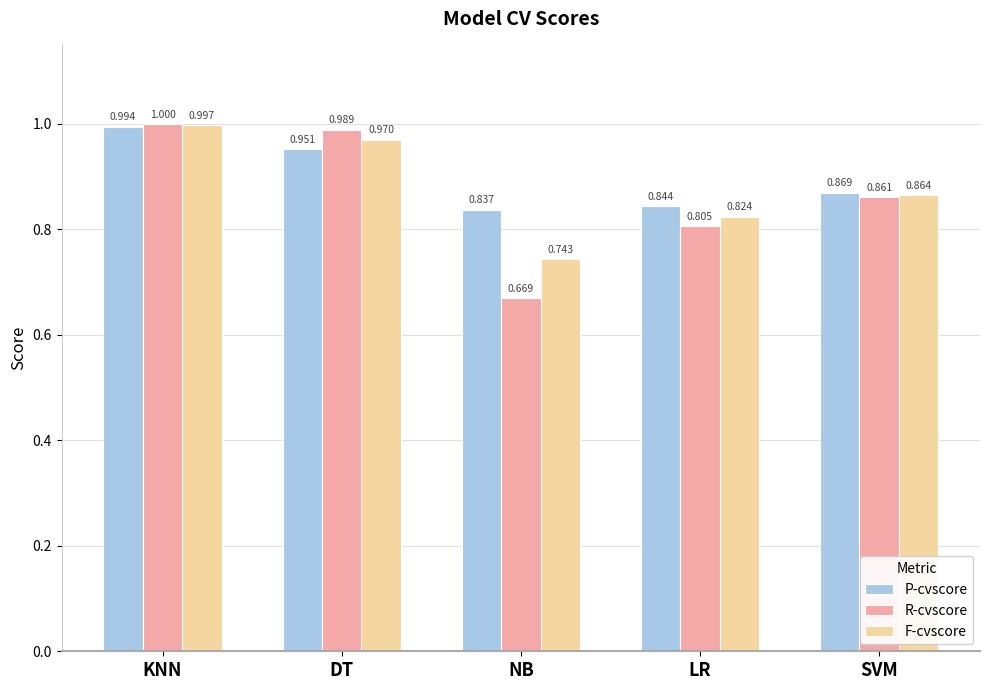

At which category is the sum across all series the highest?

KNN